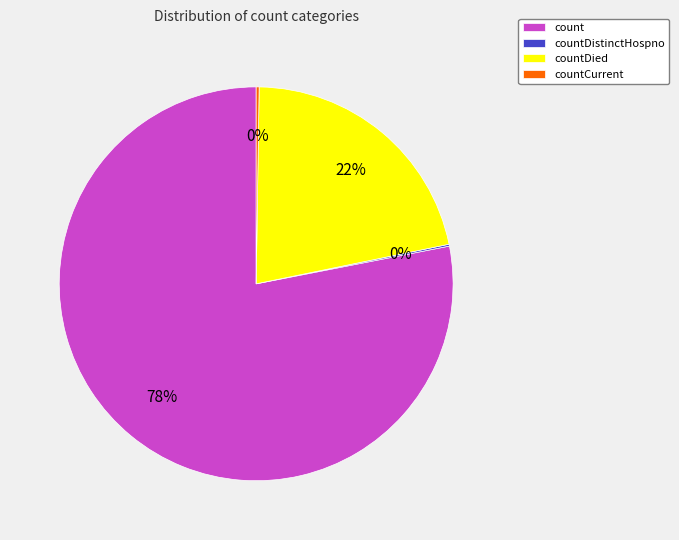

Which slice represents more than half of the pie?

count